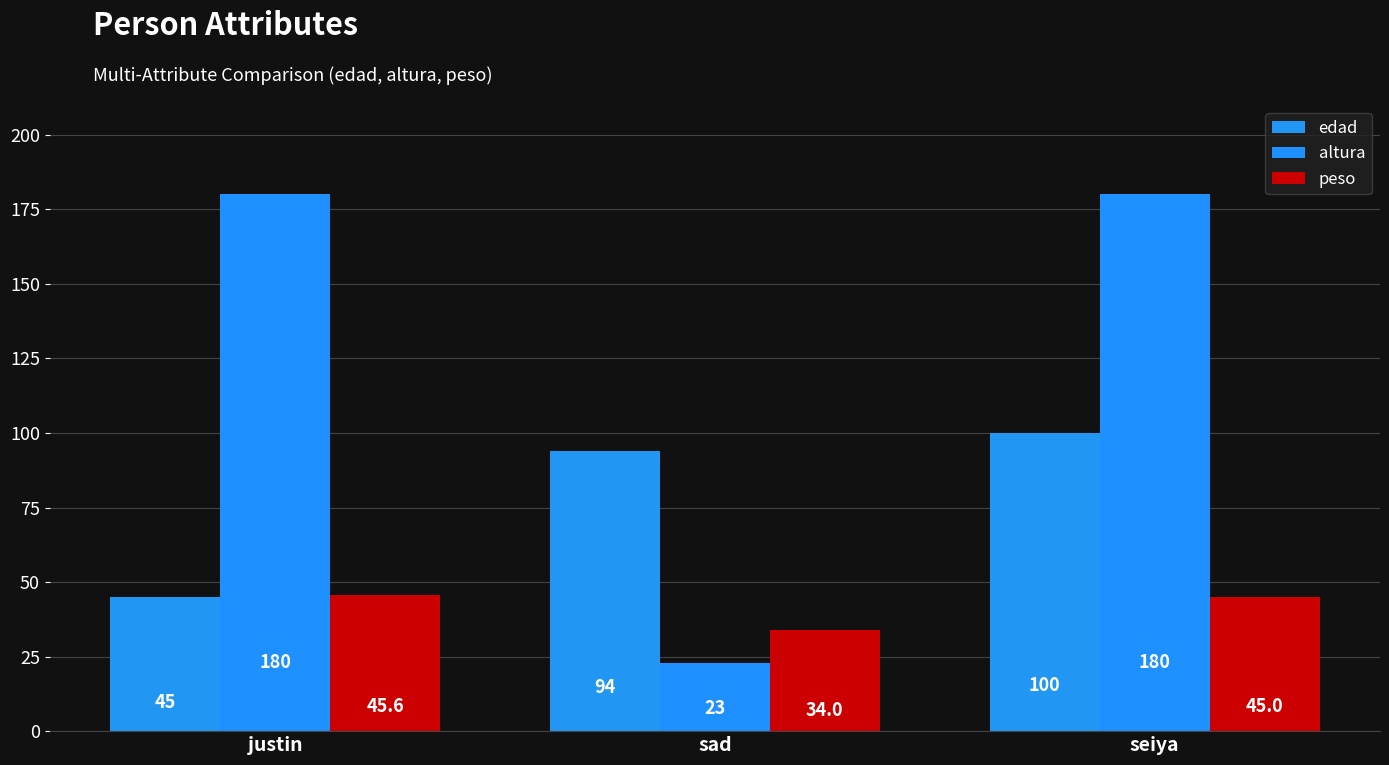

Reading left to right, list all the values displayed in this chart.

edad: justin=45.0	sad=94.0	seiya=100.0
altura: justin=180.0	sad=23.0	seiya=180.0
peso: justin=45.6	sad=34.0	seiya=45.0